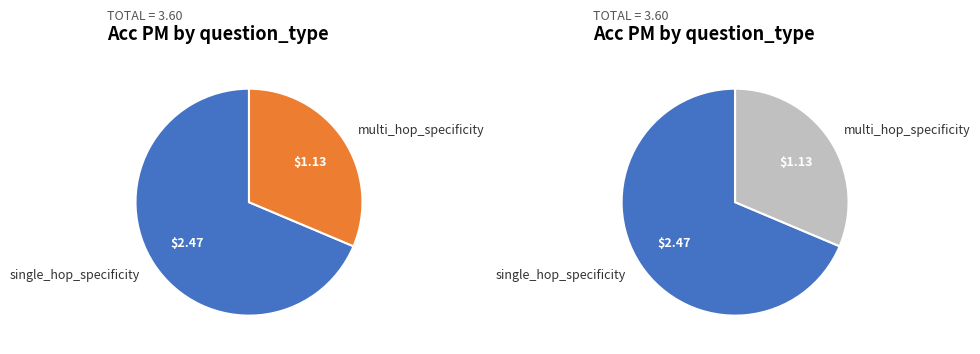

What is the largest slice in the pie chart?

single_hop_specificity